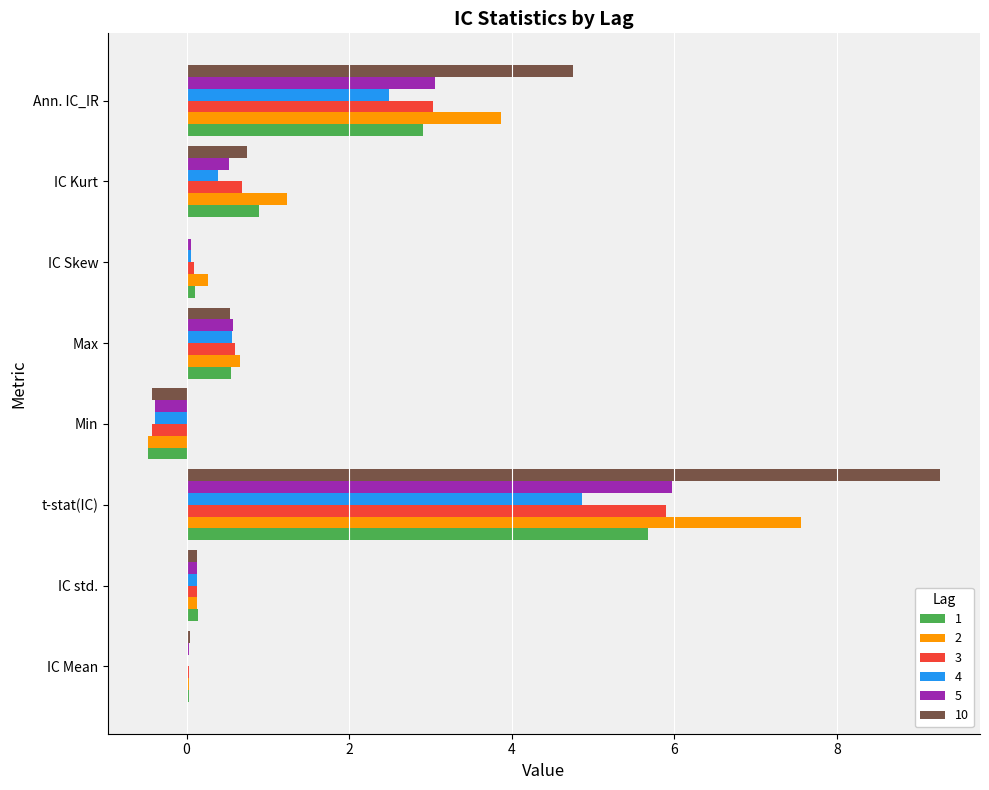

How many data points does each series have?

8